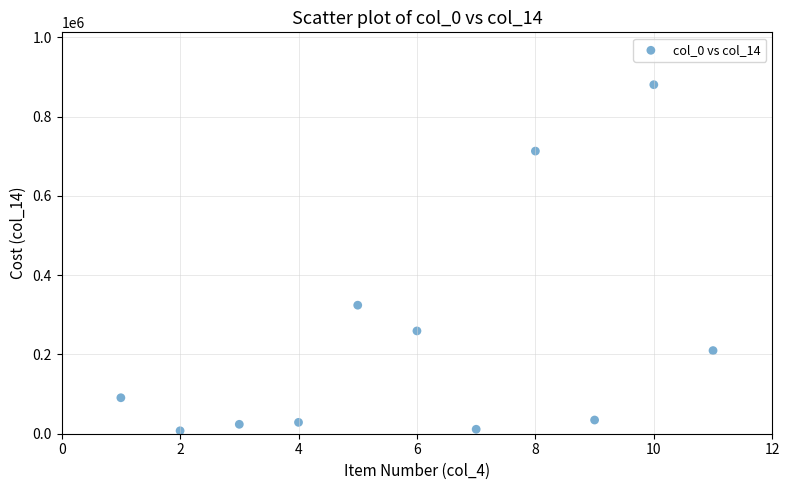

What Y value in the scatter plot is closest to 443989?

324262.4